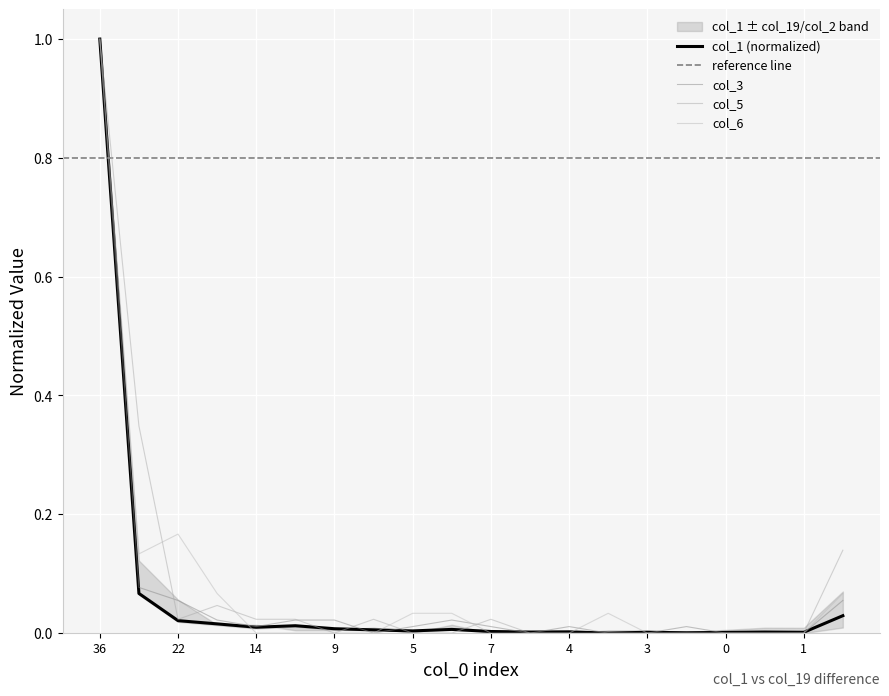

How many series are shown in this chart?

4